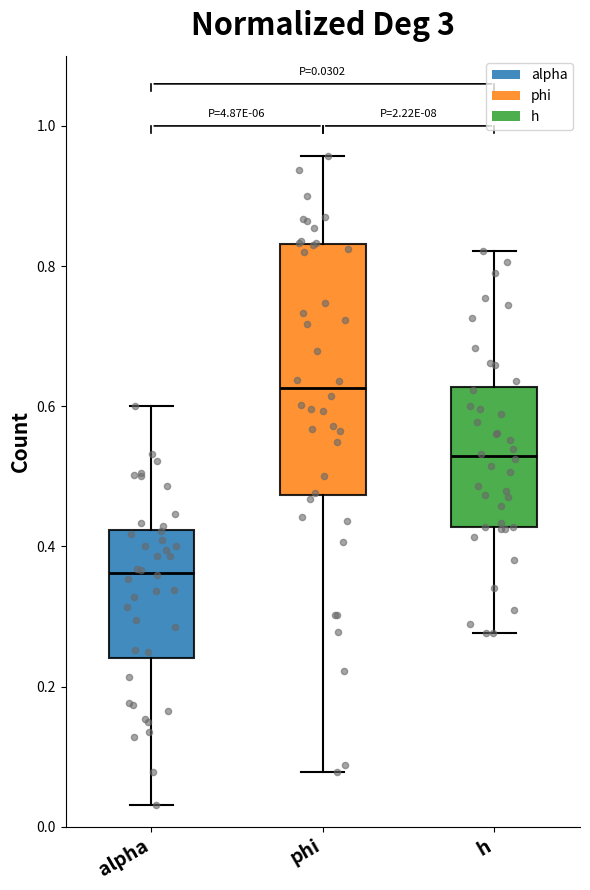

Which box's median line is the highest?

phi